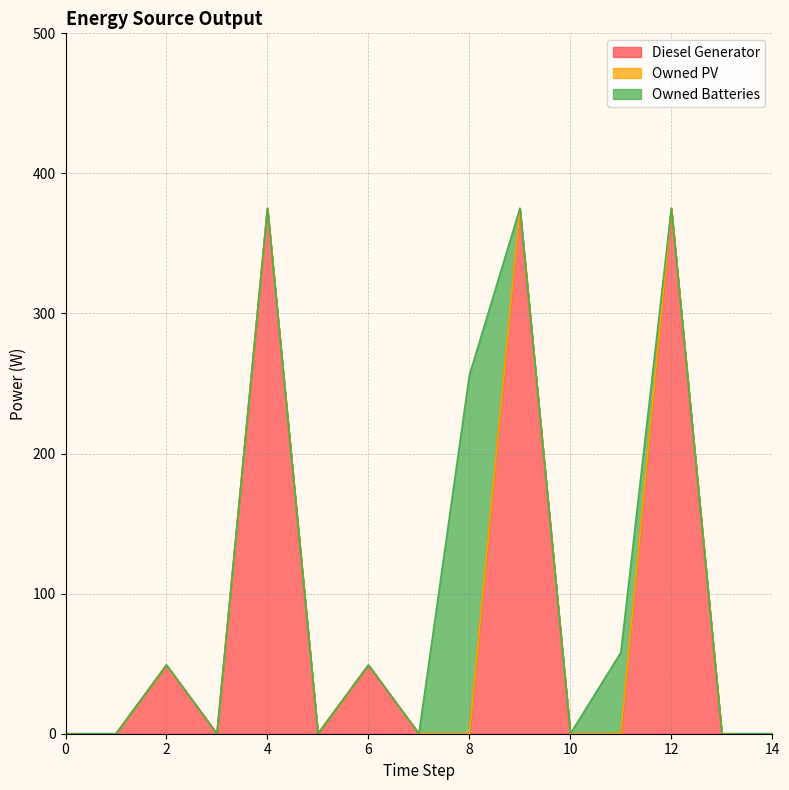

Which has a higher value, 4 or 13?

4